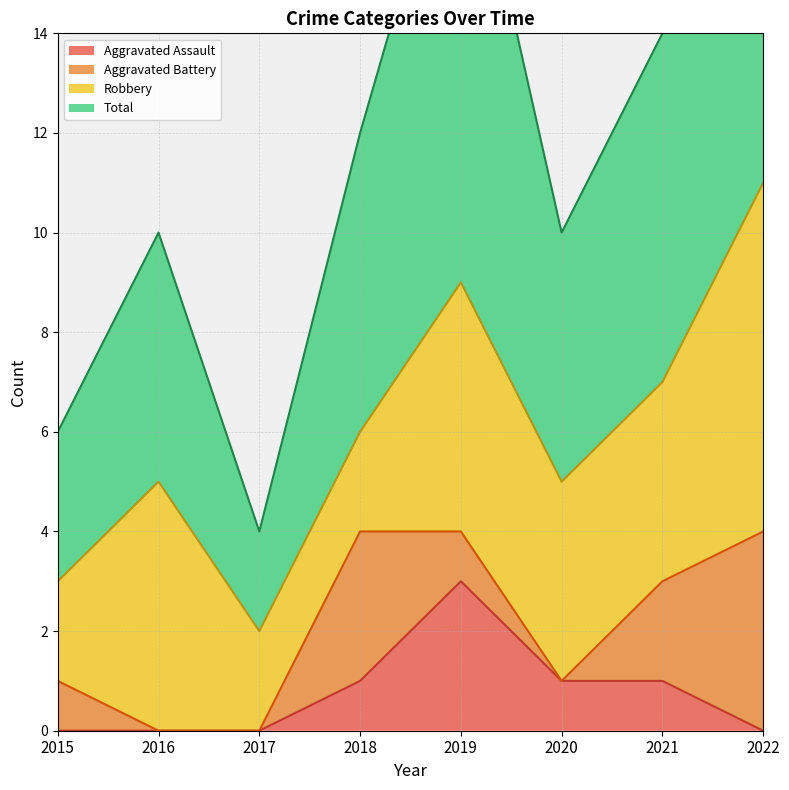

True or false: Aggravated Assault has a value of 2 at 2020.

False